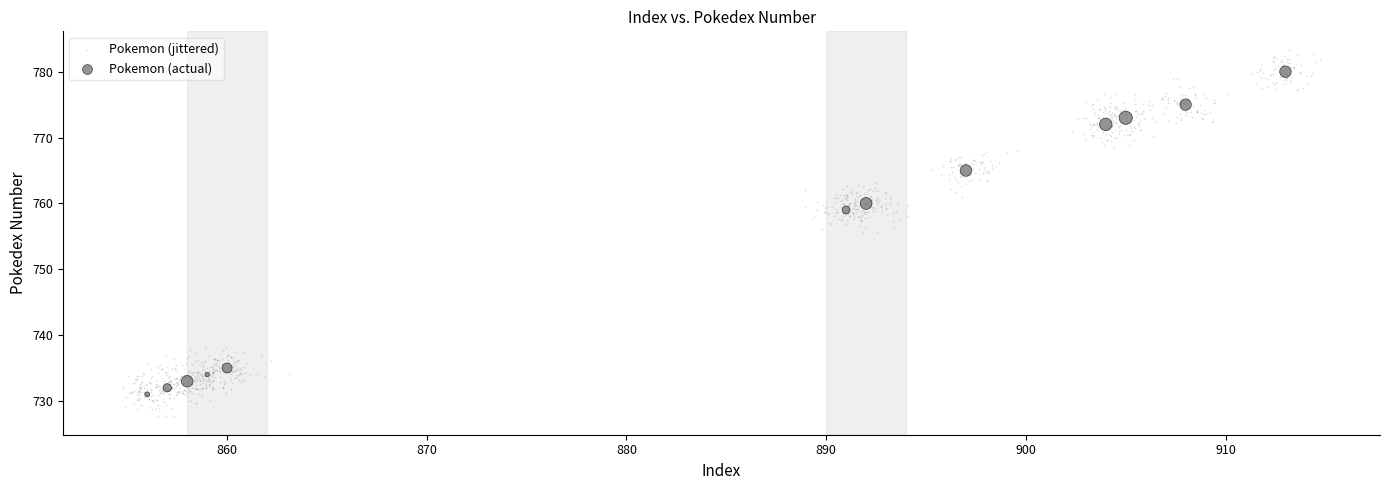

Which series reaches the maximum Y coordinate?

Pokemon (jittered)